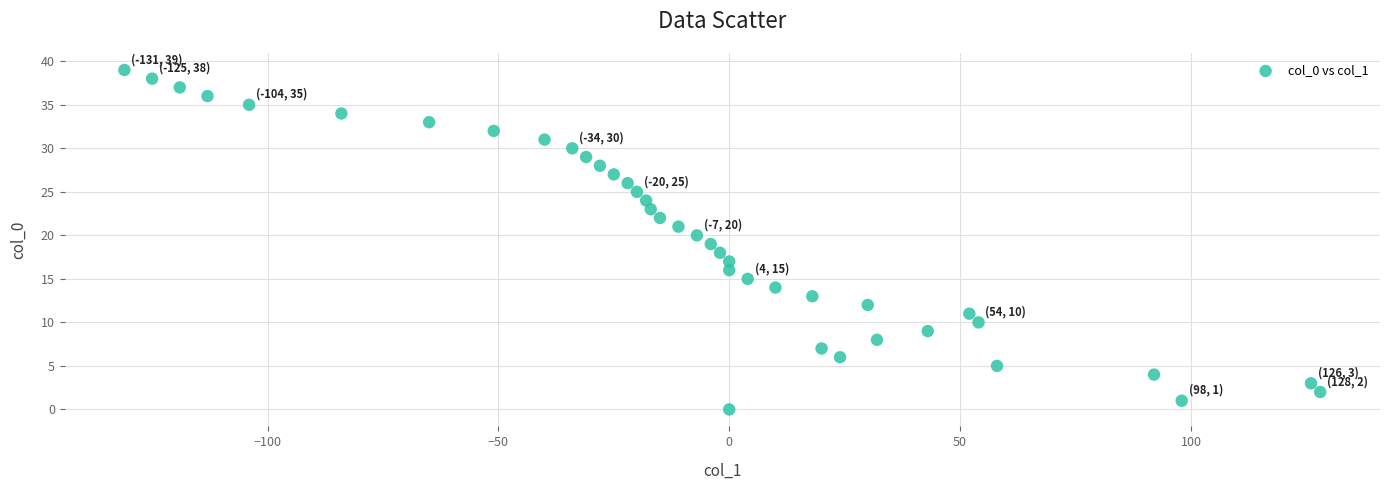

What is the range of Y values (max minus min)?

39